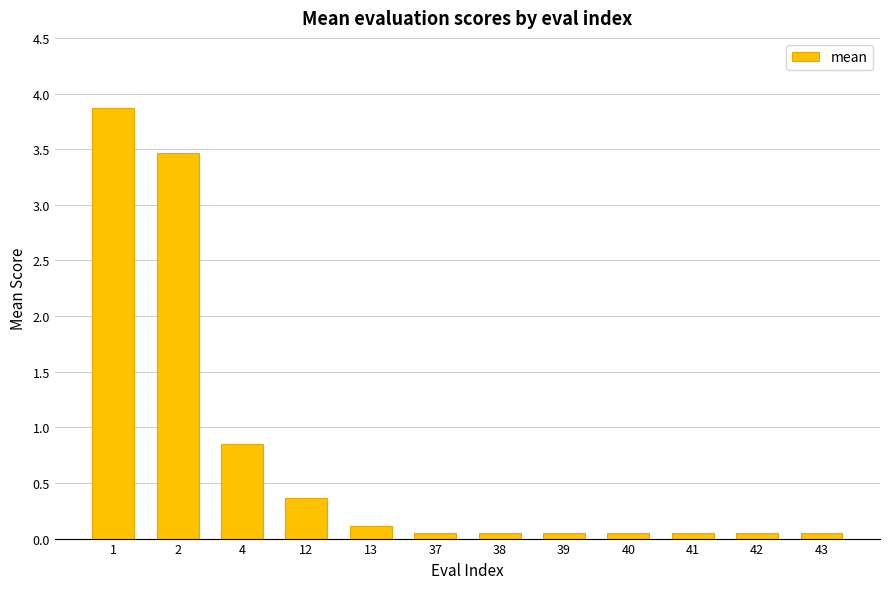

What is the greatest value displayed?

3.9